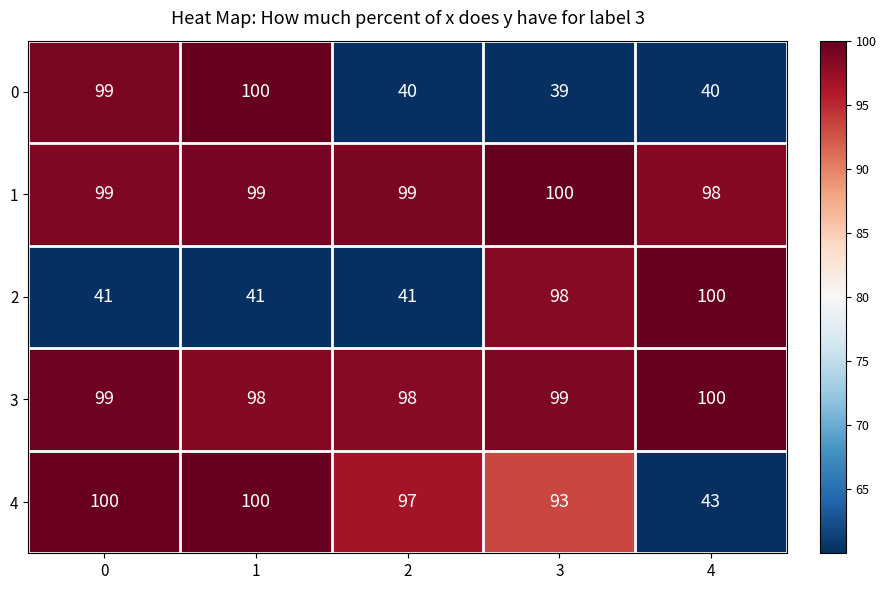

What is the approximate value of 0 at 0, to the nearest 5?

100